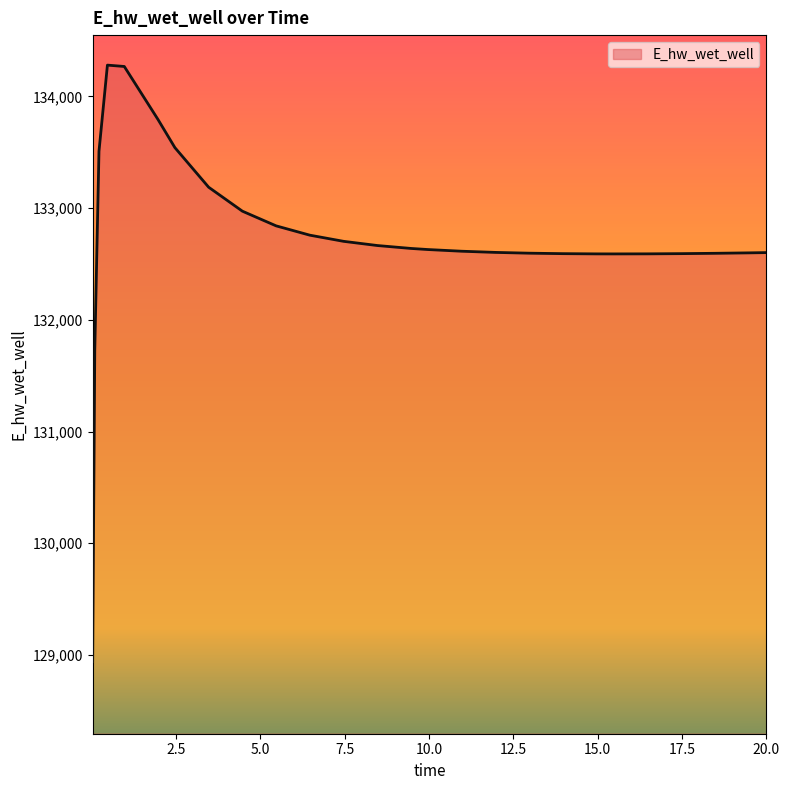

What is the minimum value shown in the chart?

128940.4